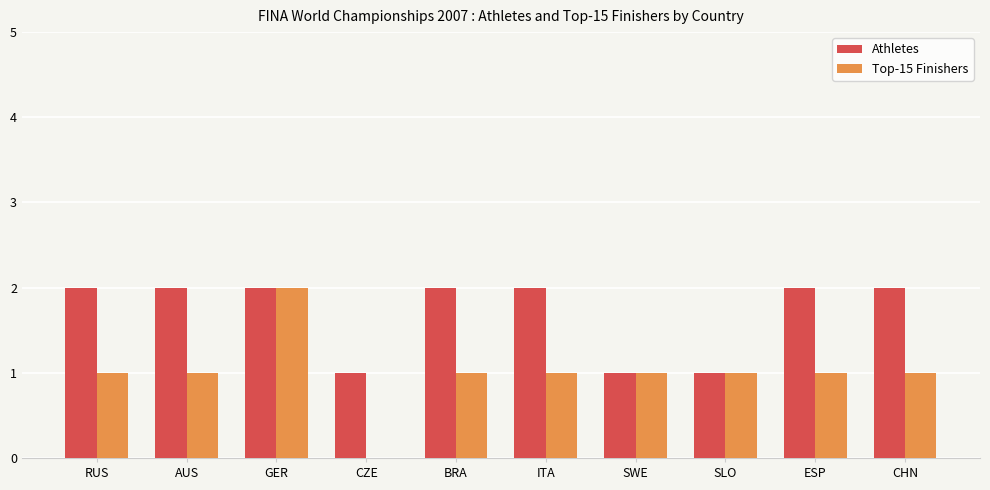

Between RUS and SWE, which series saw the biggest shift?

Athletes